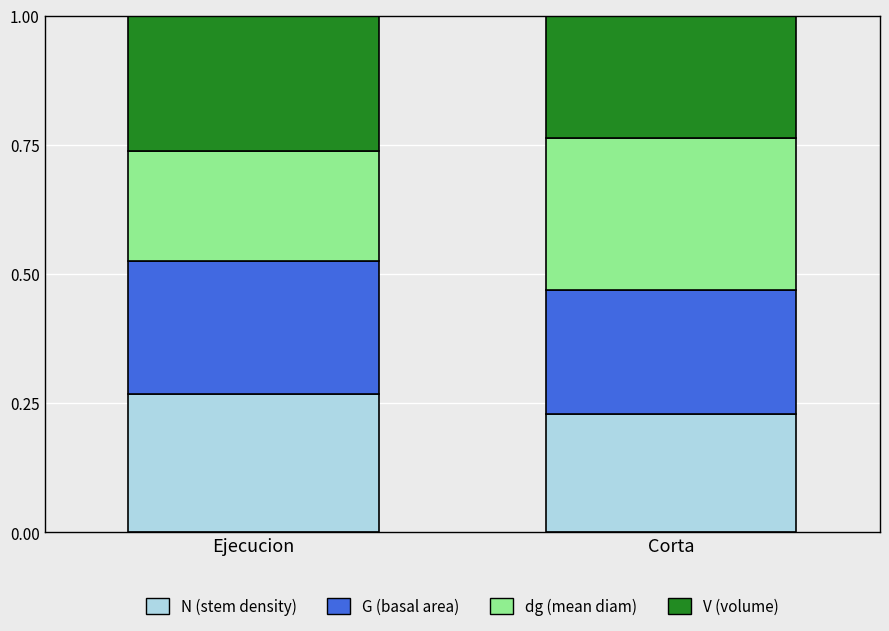

Which category has the lowest value in the N (stem density) series?

Corta